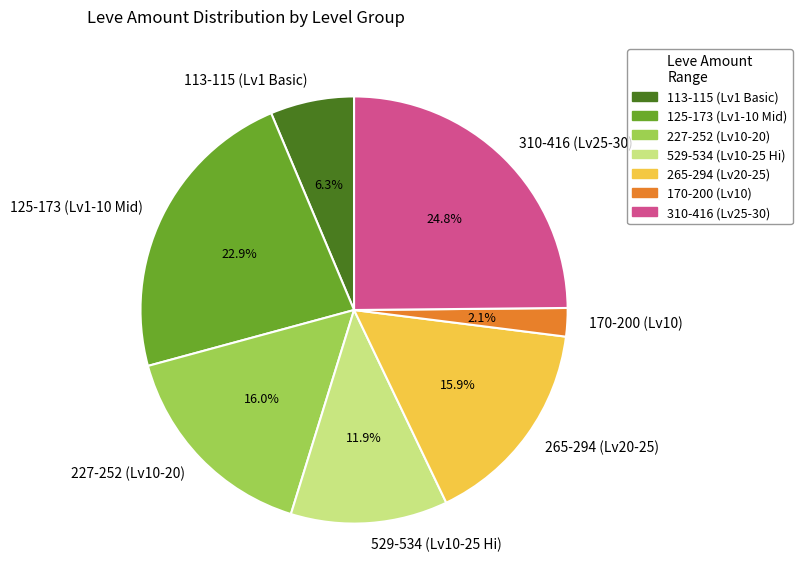

To the nearest percent, what is the difference between the largest and smallest slice percentages?

23%